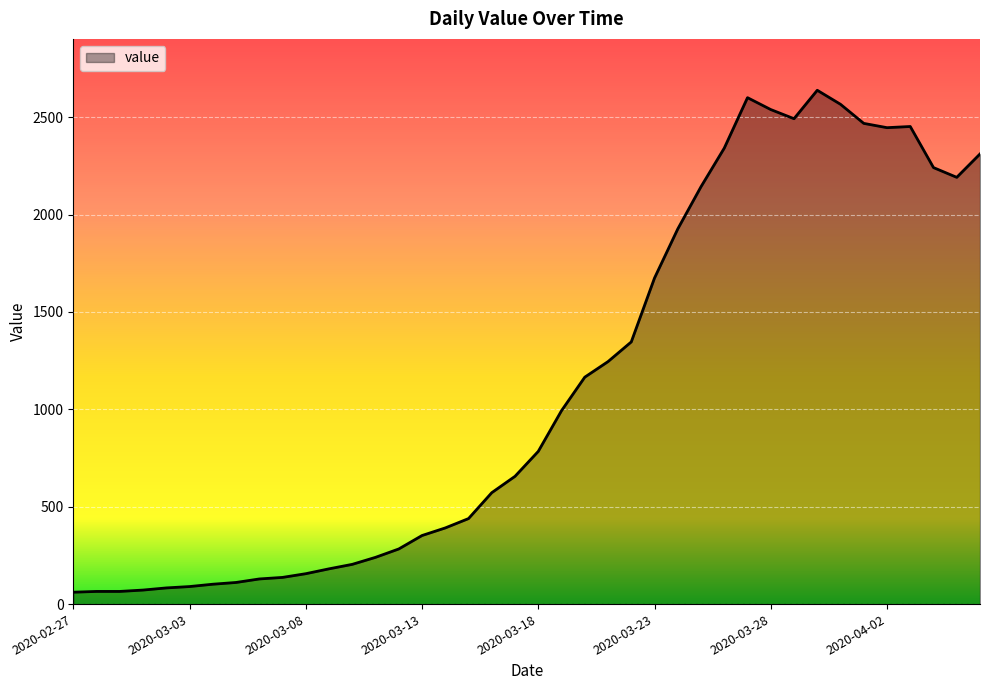

What is the difference between the maximum and minimum values?

2577